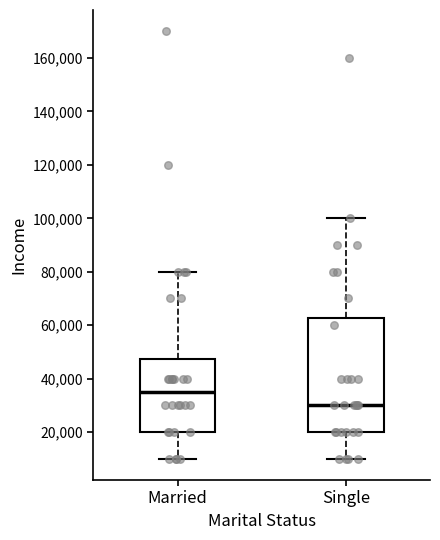

Which box has the lowest median line?

Single